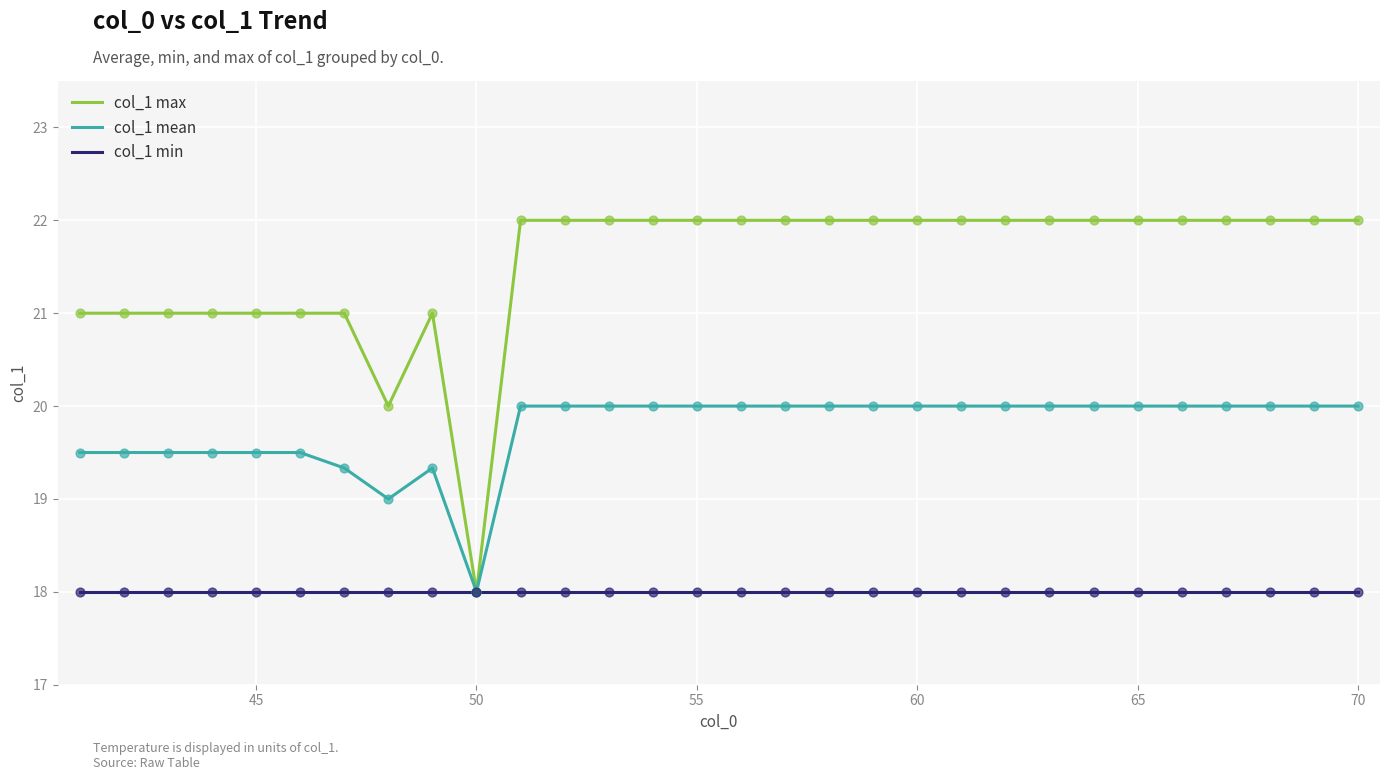

Which series has the widest spread of values?

col_1 max